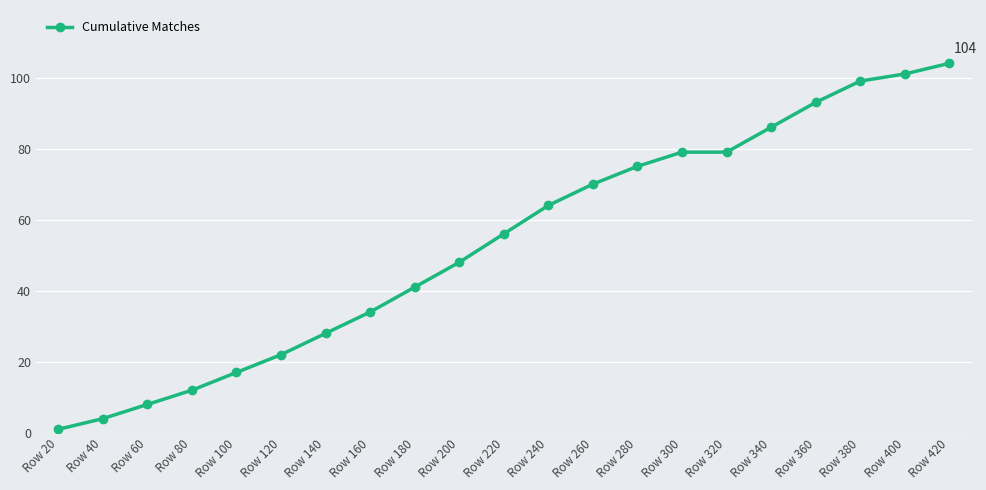

Count the number of data series in this chart.

1